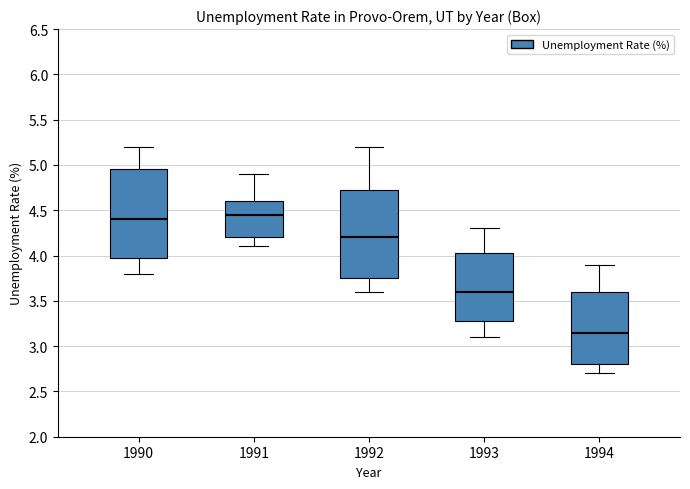

Reading left to right, read every box against the y-axis: the position of its median line, the range the box covers, and the ends of its whiskers. The values are not printed on the chart, so give them approximately, as read against the axis.

1990: median 4.40, box 4.00 to 4.95, whiskers 3.80 to 5.20
1991: median 4.45, box 4.20 to 4.60, whiskers 4.10 to 4.90
1992: median 4.20, box 3.75 to 4.75, whiskers 3.60 to 5.20
1993: median 3.60, box 3.30 to 4.05, whiskers 3.10 to 4.30
1994: median 3.15, box 2.80 to 3.60, whiskers 2.70 to 3.90